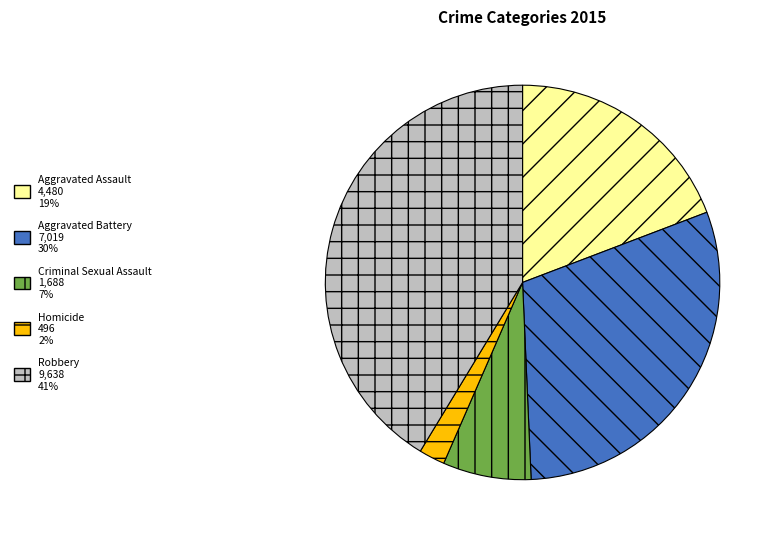

Is it true that Criminal Sexual Assault is 22% of the pie?

False